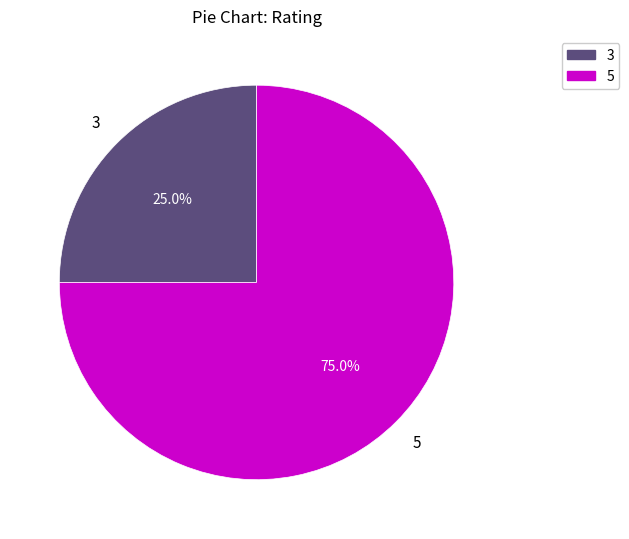

To the nearest percent, what is the difference between the largest and smallest slice percentages?

50%